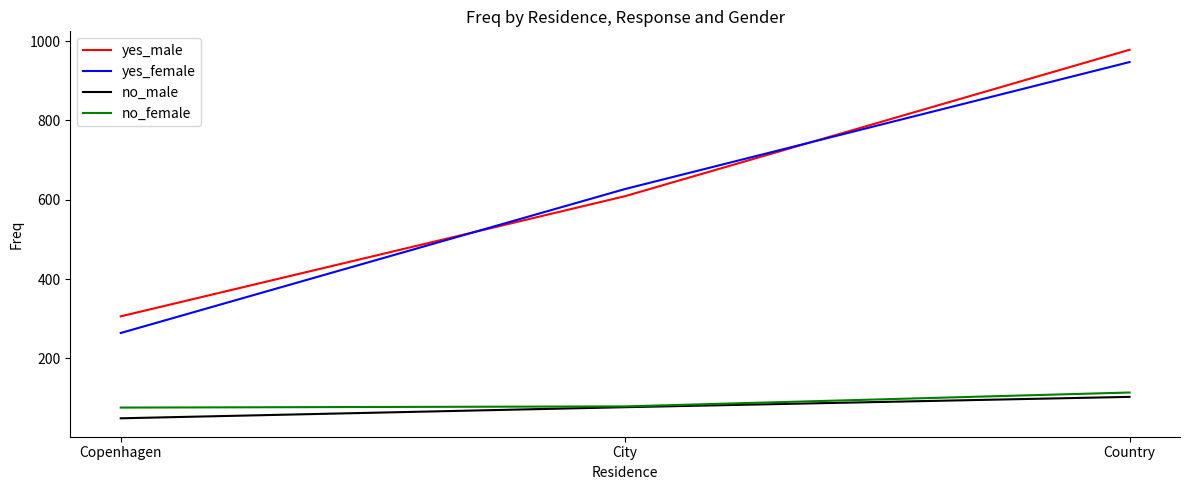

Is it true that yes_female equals 1496 at Country?

False